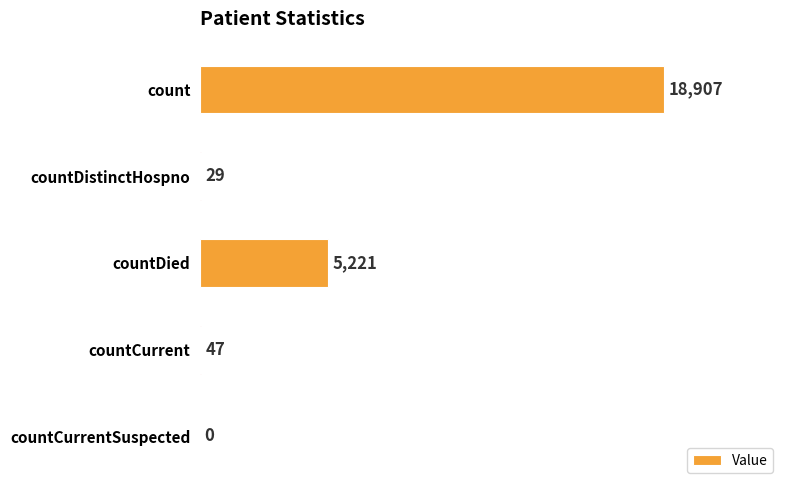

The chart shows a value of 5221 at countDied. True or false?

True